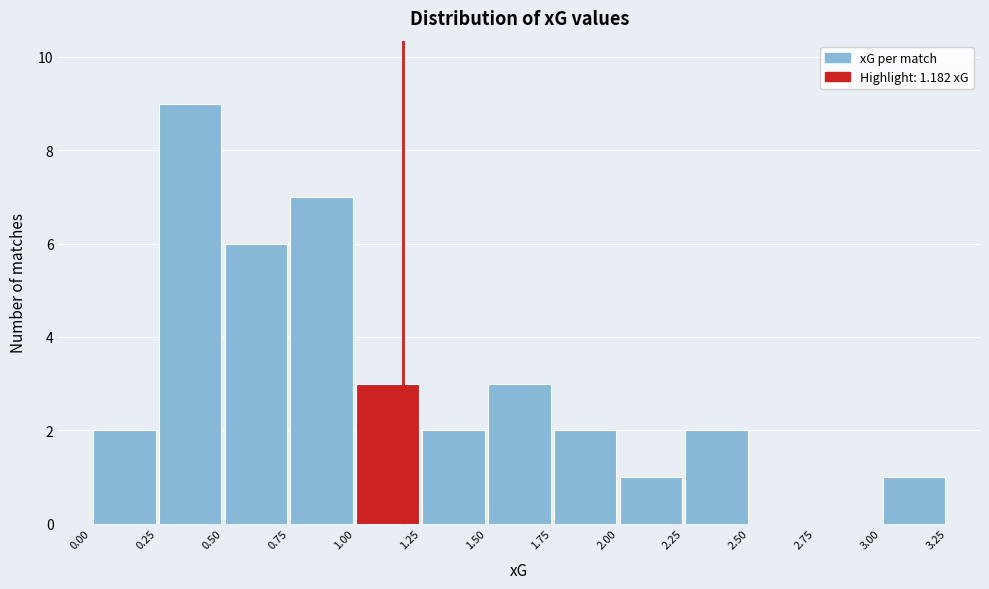

Reading left to right, list every bar in this chart as the range it spans on the x-axis followed by its height. The values are not printed on the chart, so give them approximately, as read against the axis.

0.00 to 0.25: 2
0.25 to 0.50: 9
0.50 to 0.75: 6
0.75 to 1.00: 7
1.00 to 1.25: 3
1.25 to 1.50: 2
1.50 to 1.75: 3
1.75 to 2.00: 2
2.00 to 2.25: 1
2.25 to 2.50: 2
2.50 to 2.75: 0
2.75 to 3.00: 0
3.00 to 3.25: 1